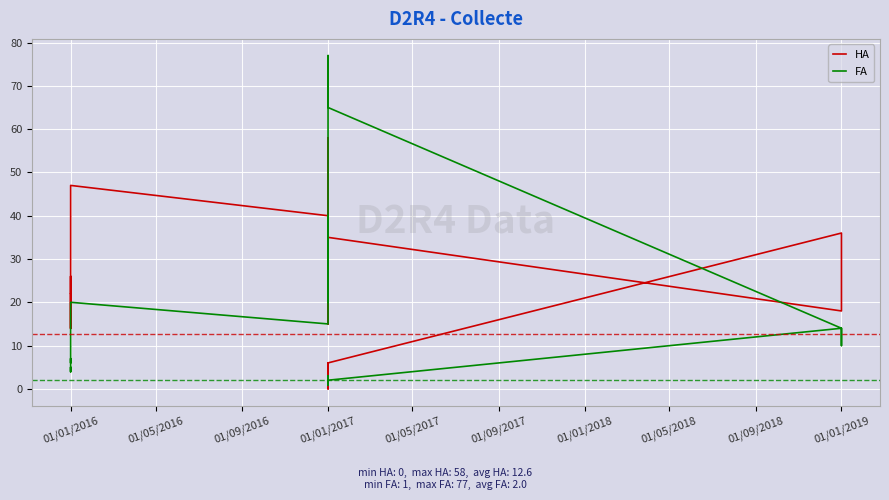

What is the sum of all HA values?

575